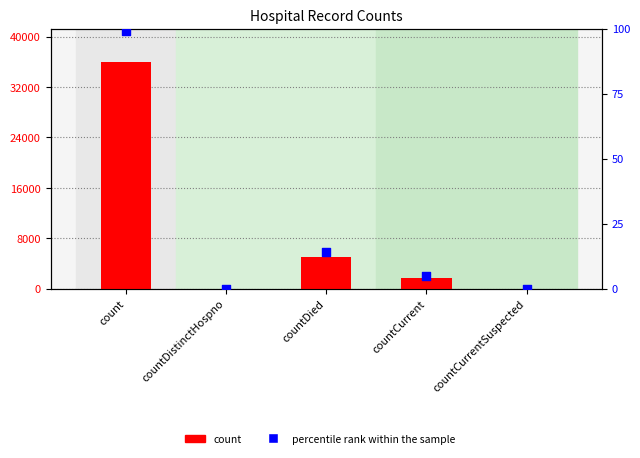

Which series has the largest Y range (max minus min)?

count